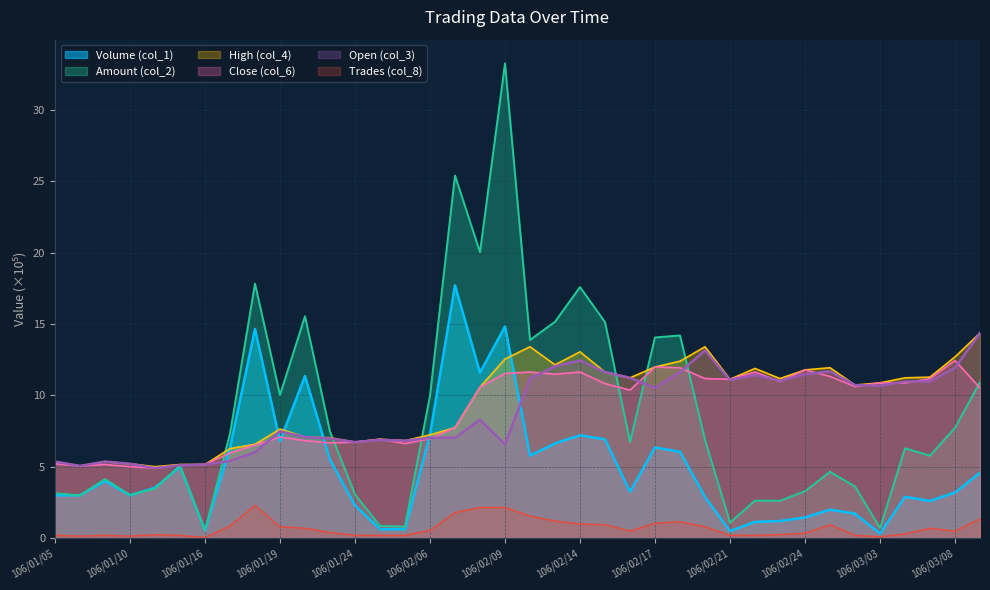

How many categories are shown in the chart?

38